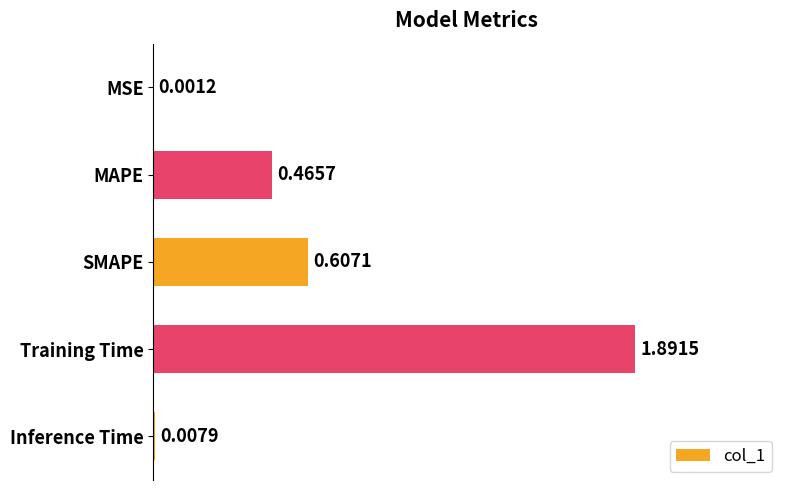

Which category has the highest value across all series?

Training Time